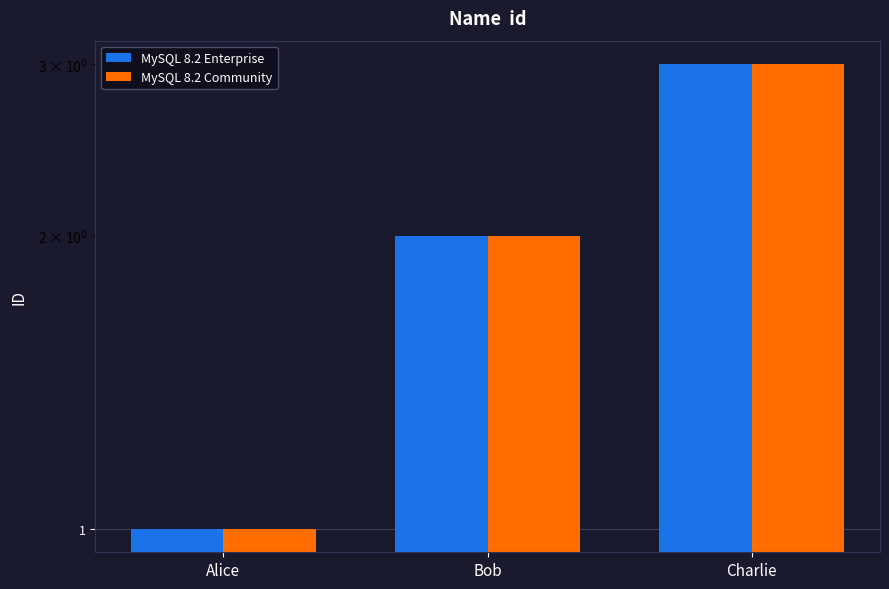

What is the label of the 3rd bar from the left?

Charlie